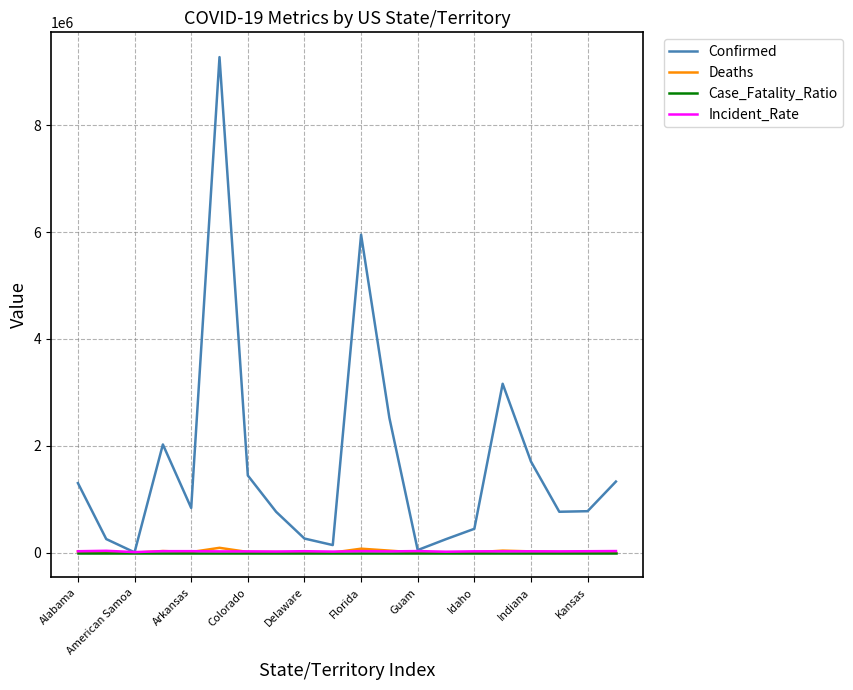

True or false: Case_Fatality_Ratio and Incident_Rate cross at least once.

False